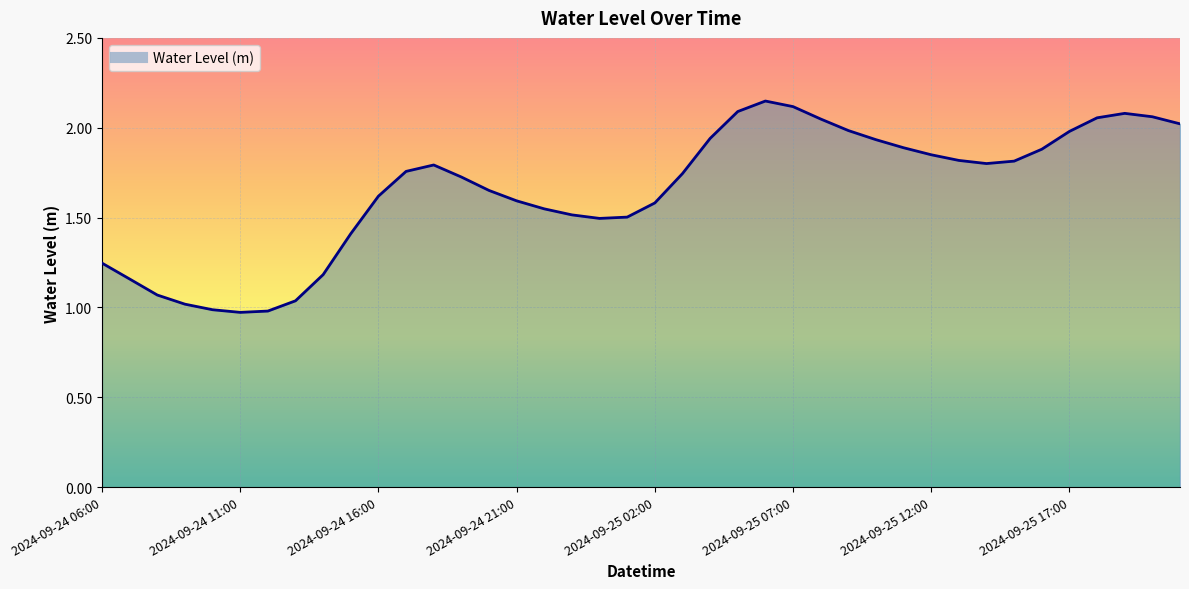

How many lines are shown in the chart?

1